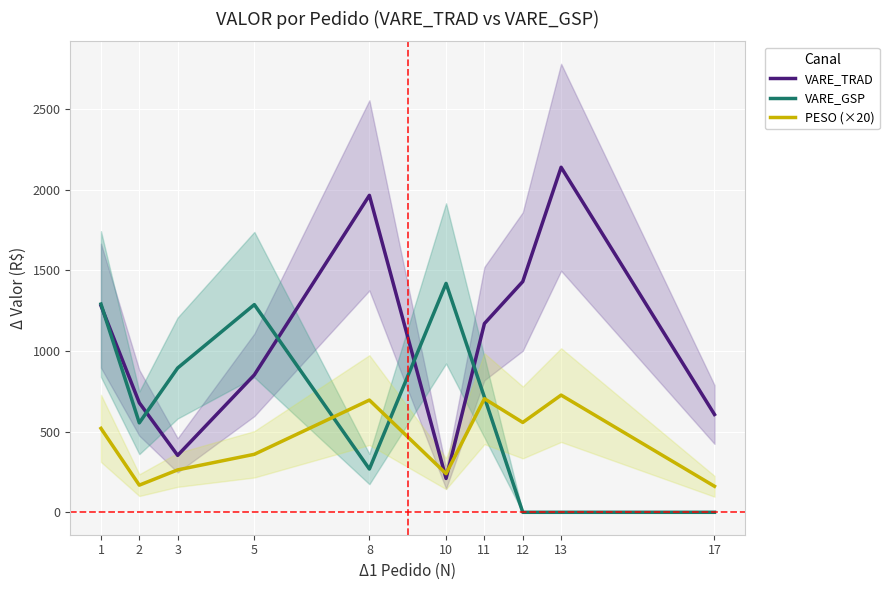

Reading right to left, extract all data points from this chart.

VARE_TRAD: 606.1	2137.9	1429.8	1169.4	209.6	1963.9	851.6	352.8	678.5	1280.3
VARE_GSP: 0.0	0.0	0.0	713.0	1418.3	268.1	1287.0	894.0	554.4	1290.4
PESO (×20): 161.2	726.2	556.8	703.8	239.4	695.4	359.4	262.8	168.2	520.0